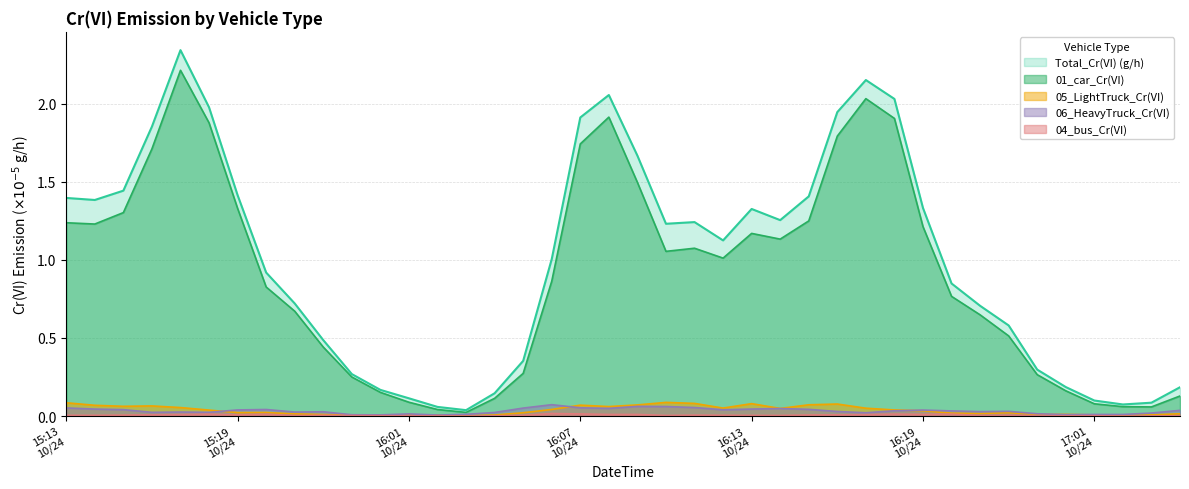

What is the total value across all series at 2024101522?

1.0